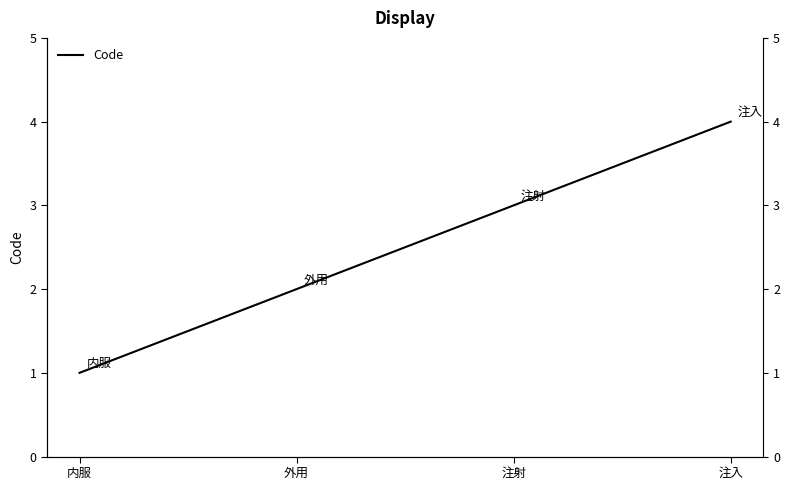

Which category has the lowest value across all series?

内服